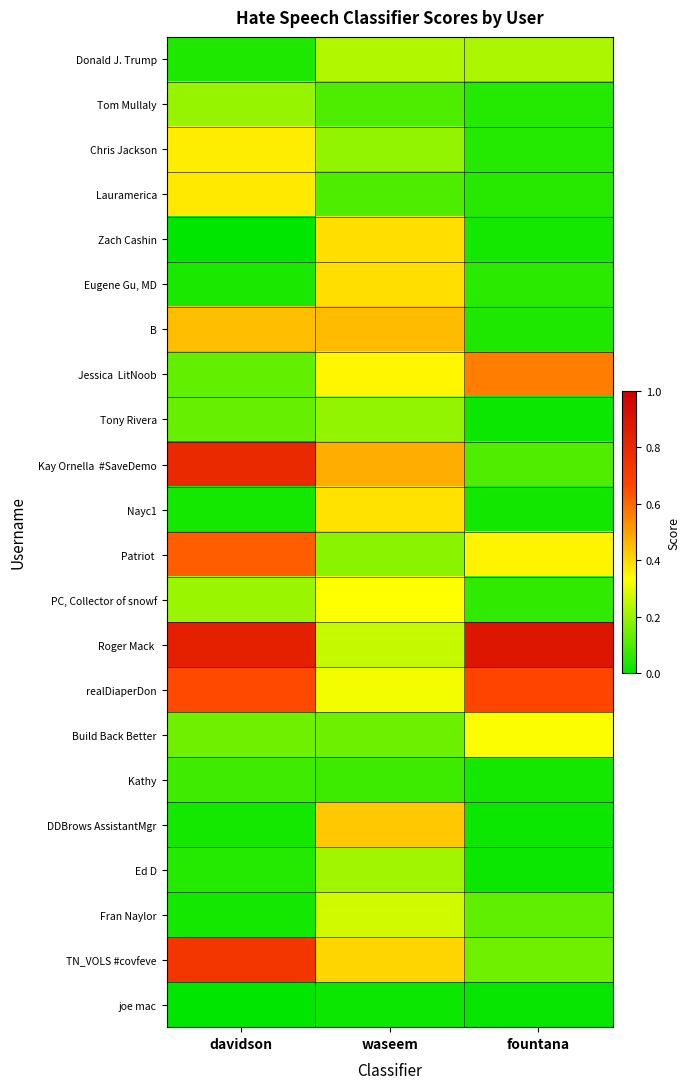

List the series in order of their peak value, highest first.

Roger Mack, Kay Ornella #SaveDemo, TN_VOLS #covfeve, realDiaperDon, Patriot, Jessica LitNoob, B, DDBrows AssistantMgr, Eugene Gu, MD, Zach Cashin, Nayc1, Lauramerica, Chris Jackson, PC, Collector of snowf, Build Back Better, Fran Naylor, Donald J. Trump, Ed D, Tom Mullaly, Tony Rivera, Kathy, joe mac